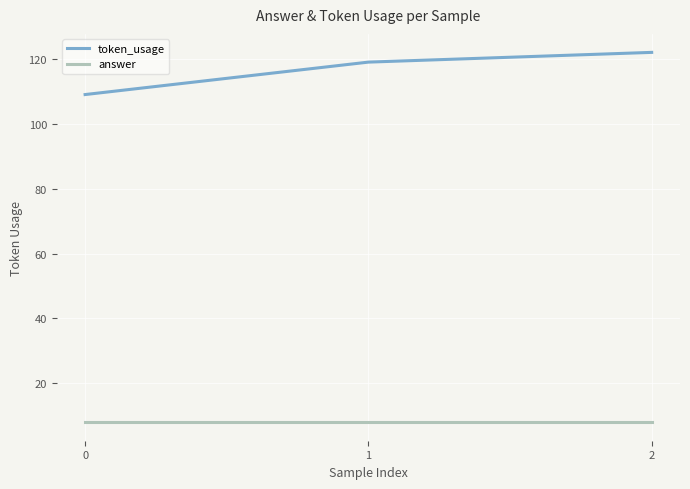

How many lines are shown in the chart?

2